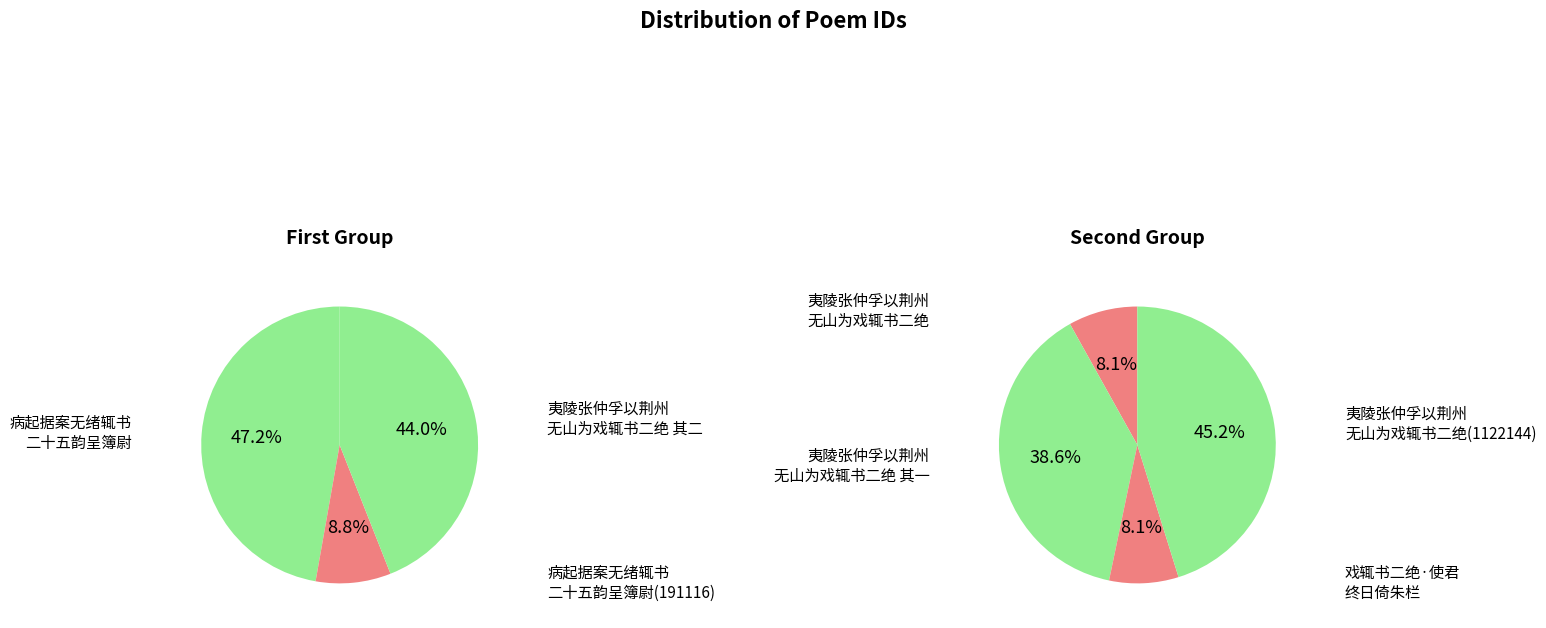

The 病起据案无绪辄书二十五韵呈簿尉 slice represents 31% of the pie. True or false?

False